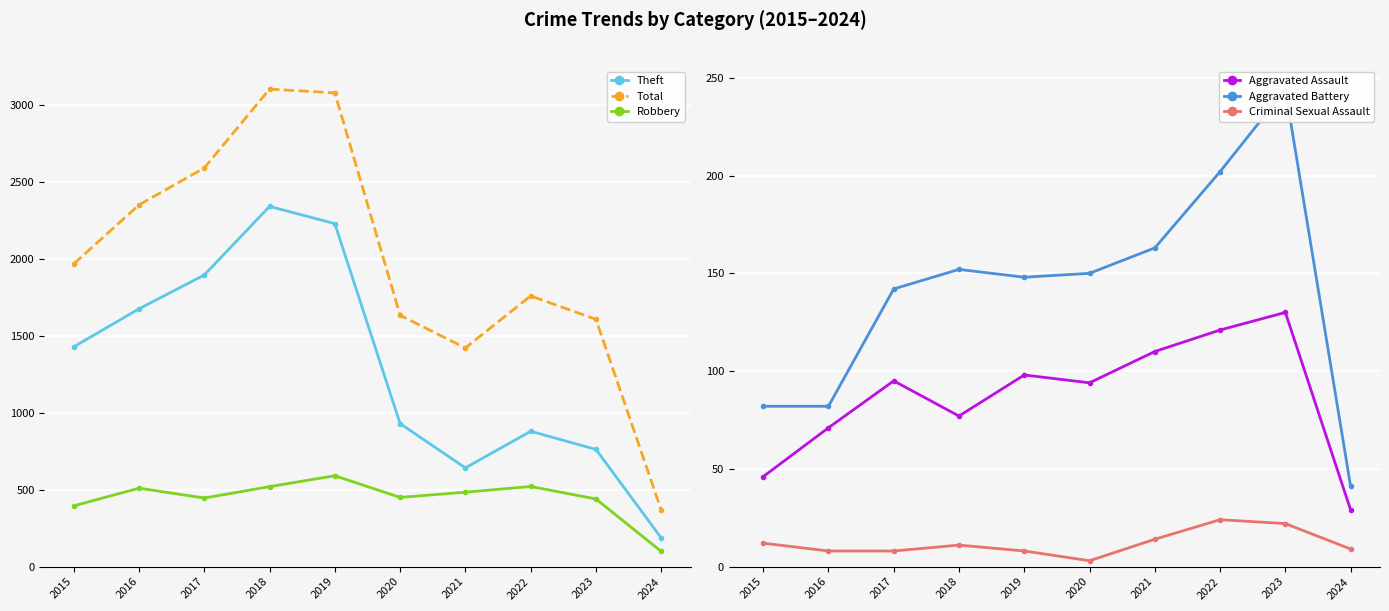

Which series has the widest spread of values?

Total